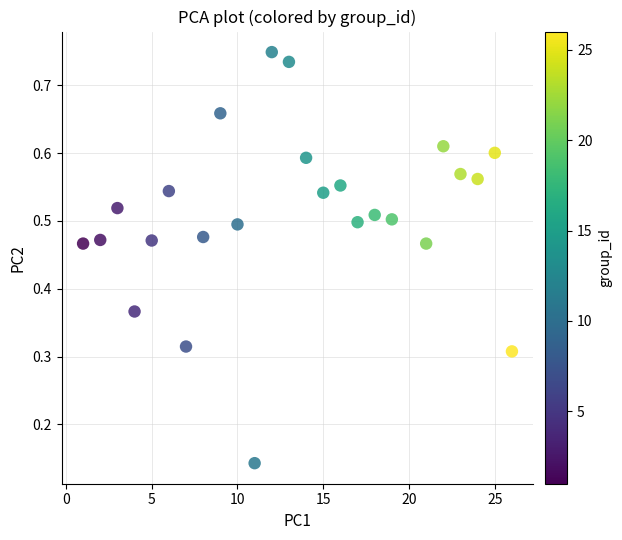

What is the range of X values (max minus min)?

25.0